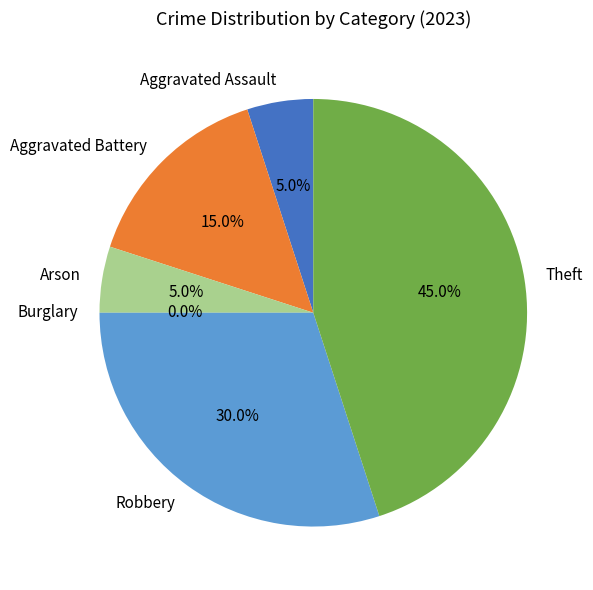

The Aggravated Assault slice represents 14% of the pie. True or false?

False